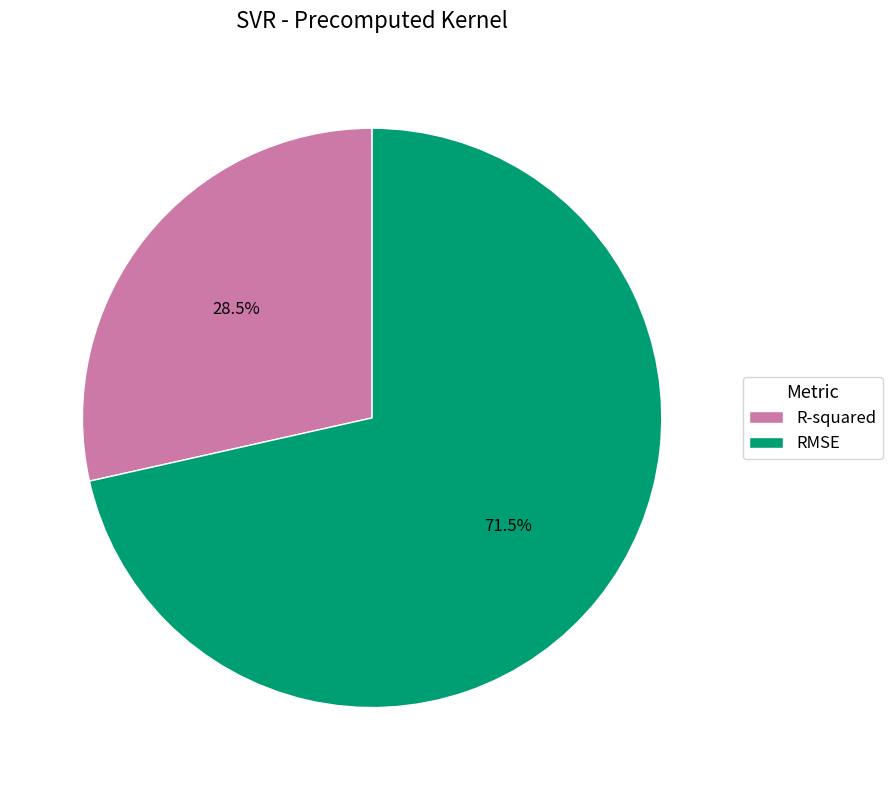

Rank the categories by value from lowest to highest.

R-squared, RMSE